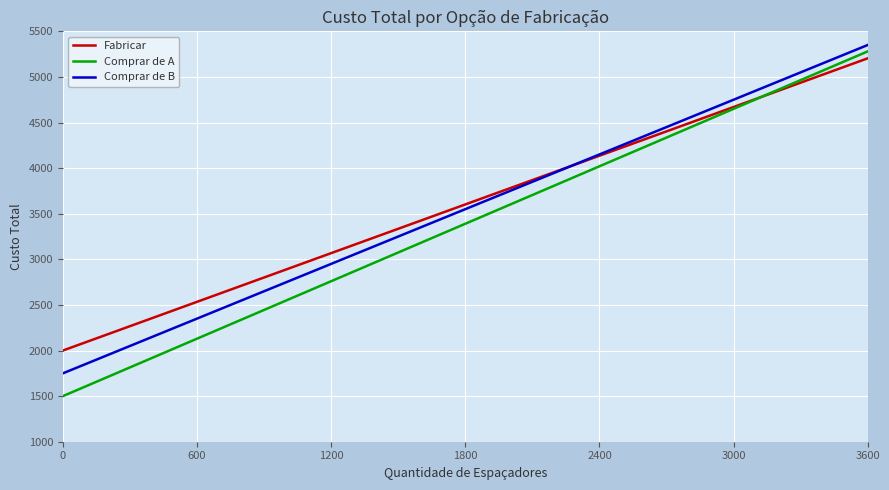

List the series in order of their peak value, highest first.

Comprar de B, Comprar de A, Fabricar